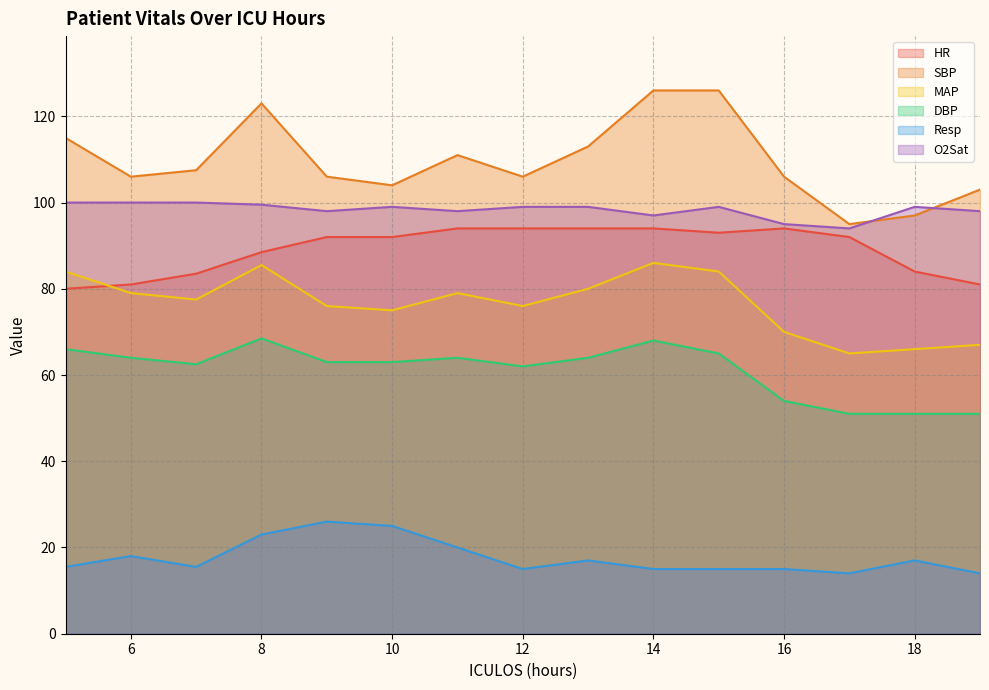

Which has a higher value, 7 or 9?

9